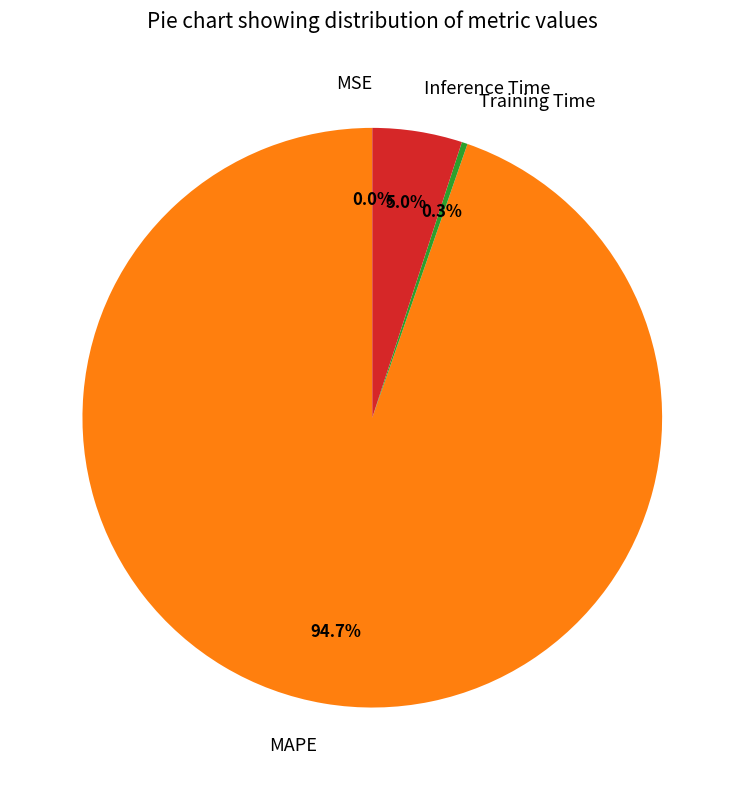

What portion of the pie excludes Inference Time?

95.0%